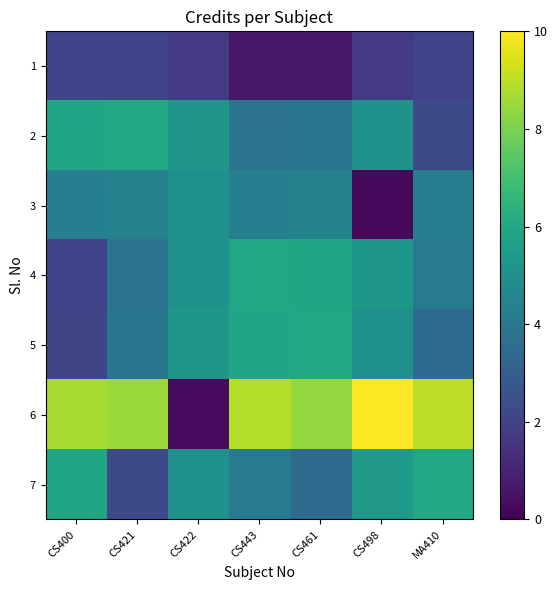

At how many categories does at least one series exceed 5?

7